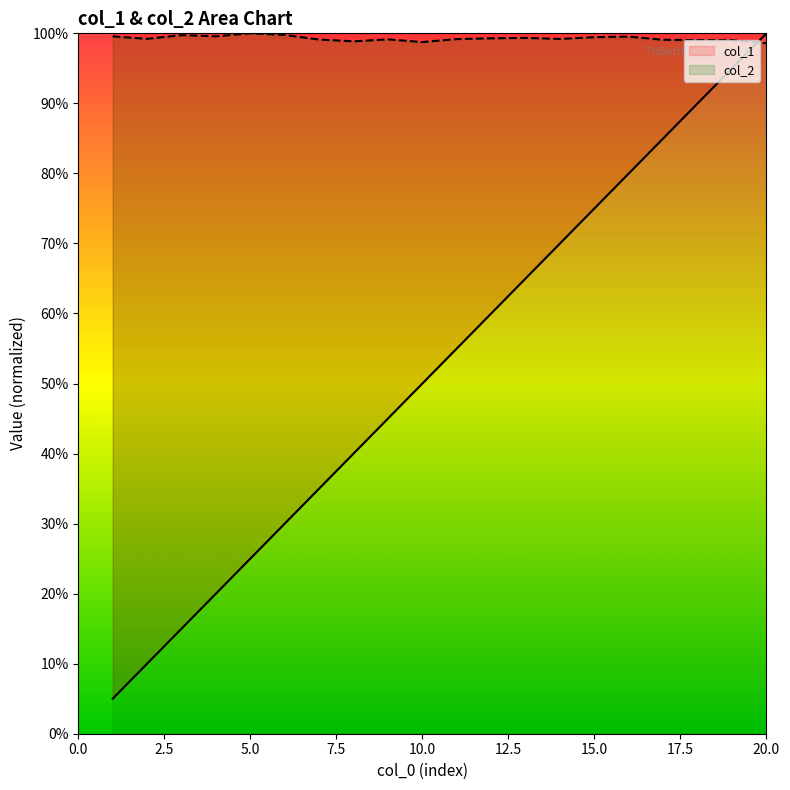

What is the smallest value displayed?

0.1